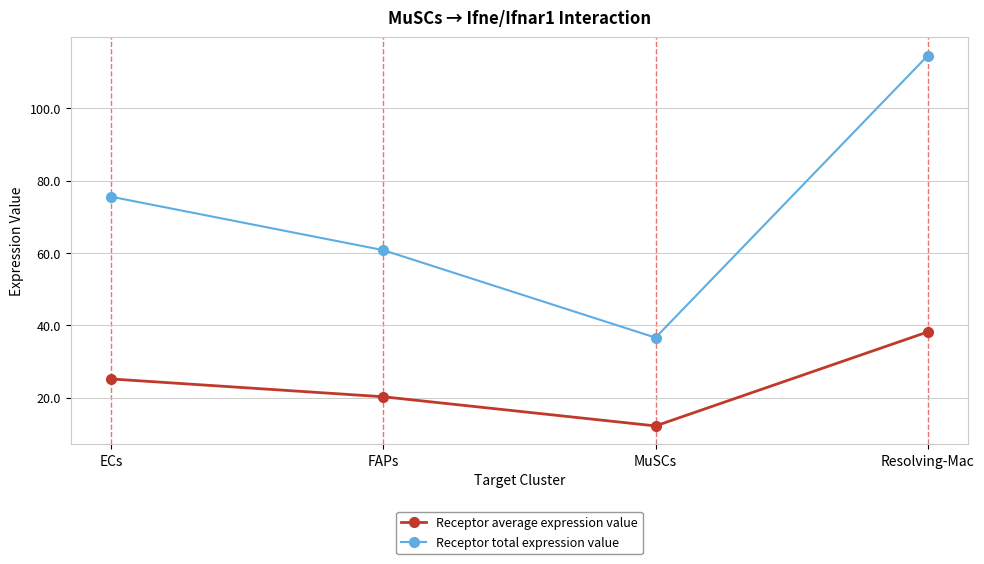

At how many categories does at least one series exceed 22?

4